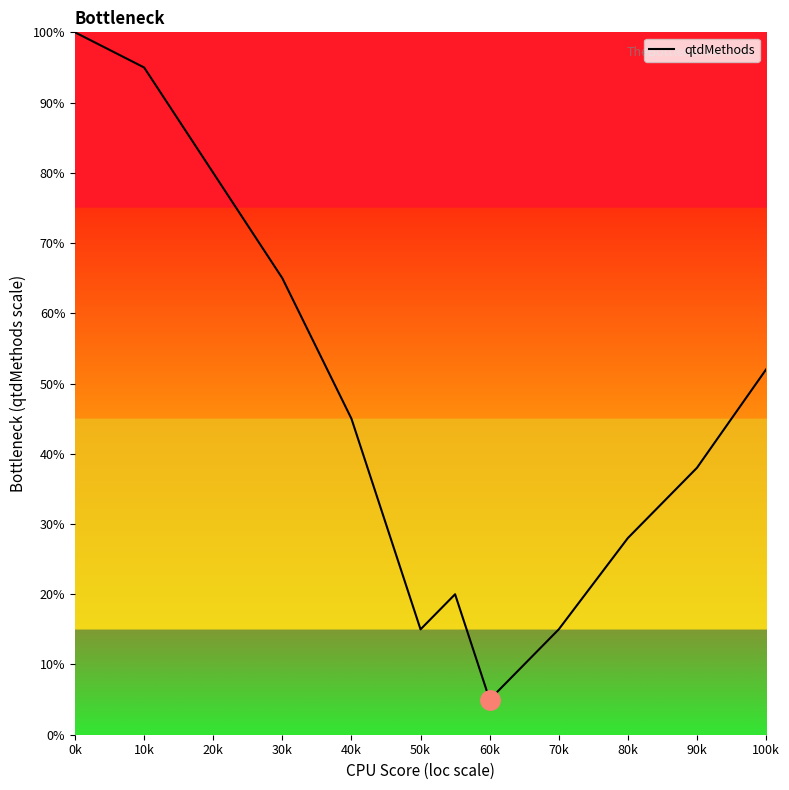

What is the greatest value displayed?

100